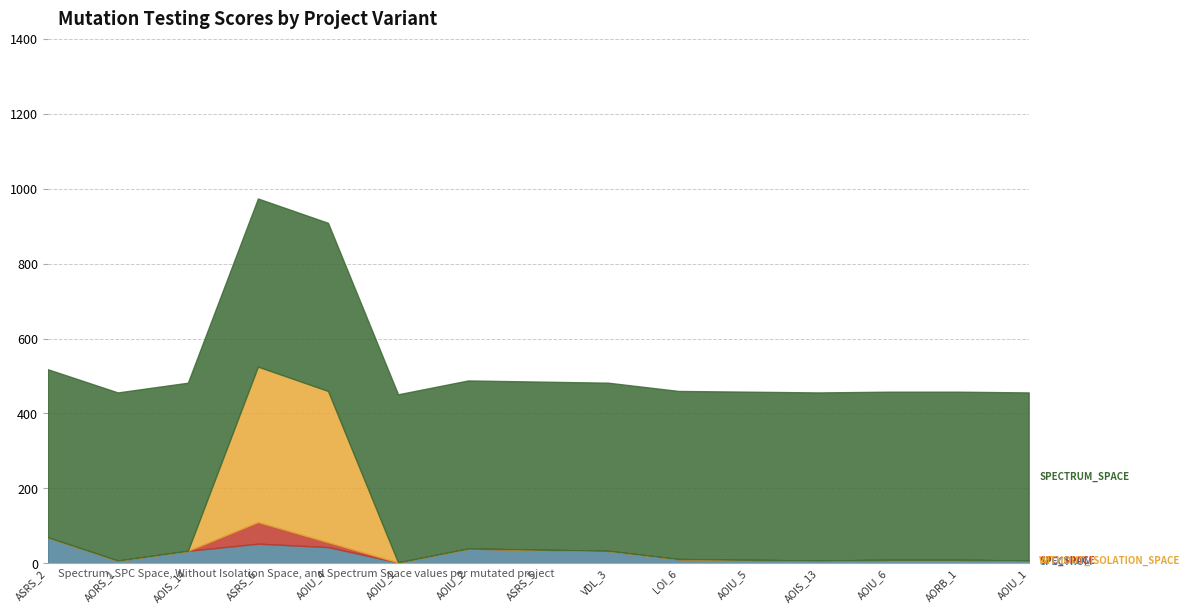

Rank the series at Empty.PL_Interface_impl.AOIU_1 from highest to lowest value.

SPECTRUM_SPACE, SPECTRUM, SPC_SPACE, WITHOUT_ISOLATION_SPACE